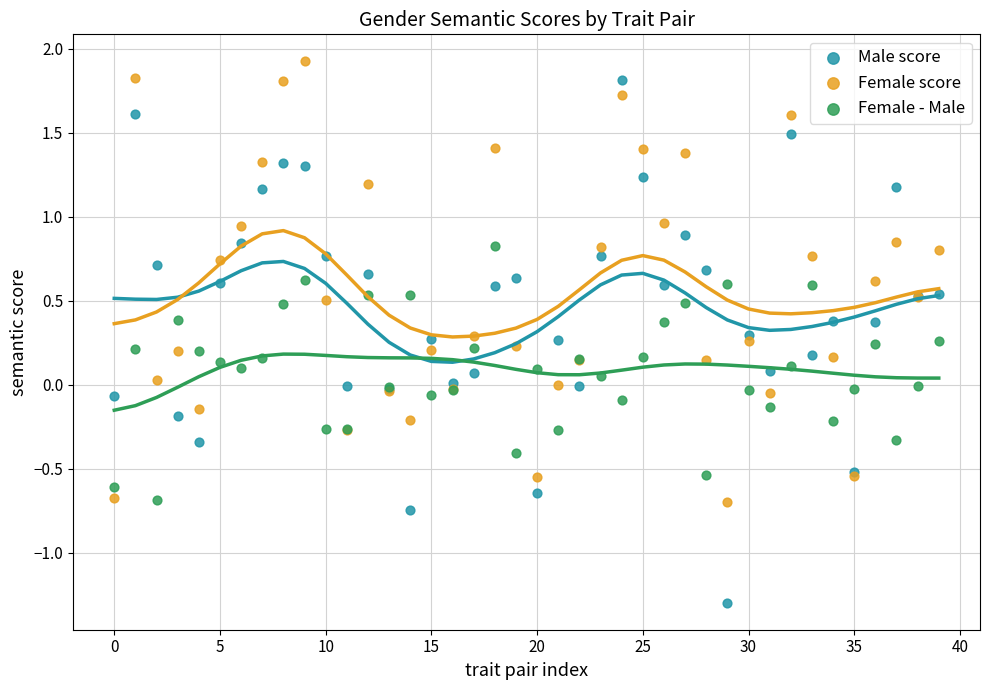

Which series reaches the minimum Y coordinate?

Male score